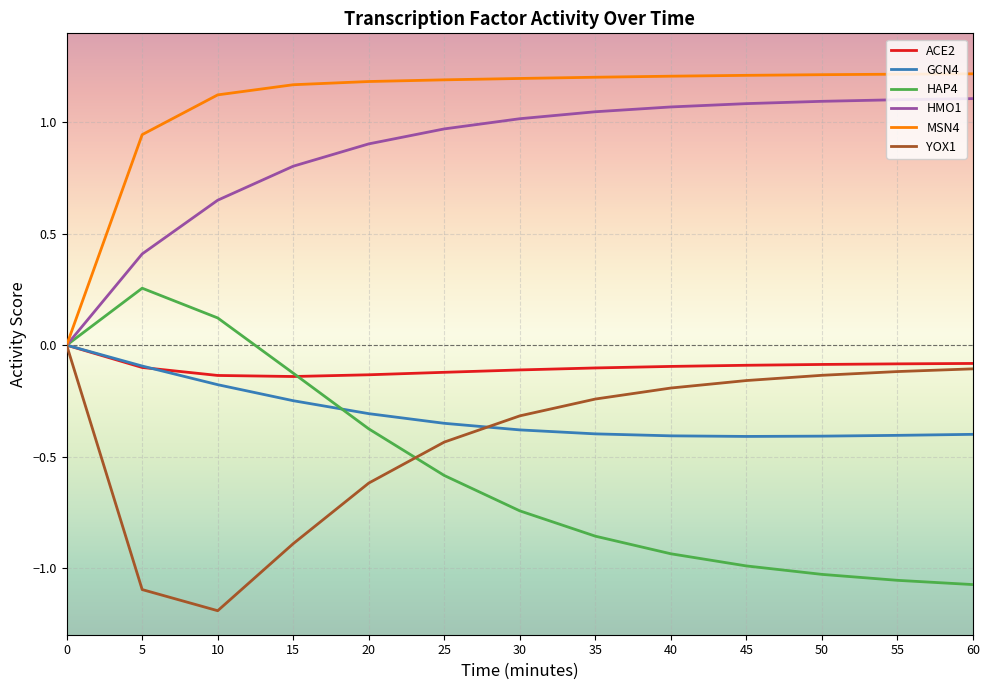

Which category has the lowest value across all series?

10